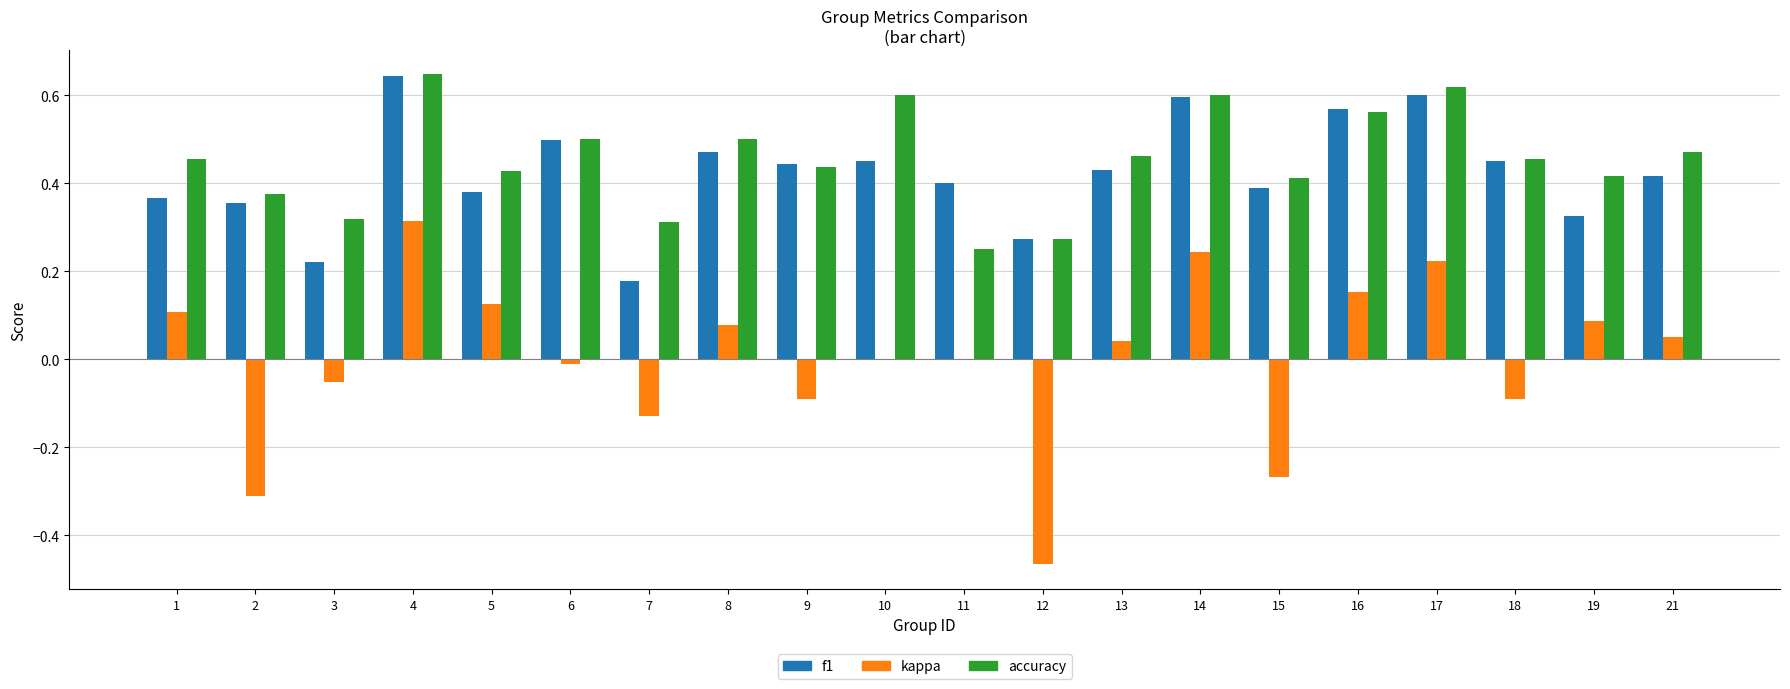

How many f1 values are between 0 and 1?

20